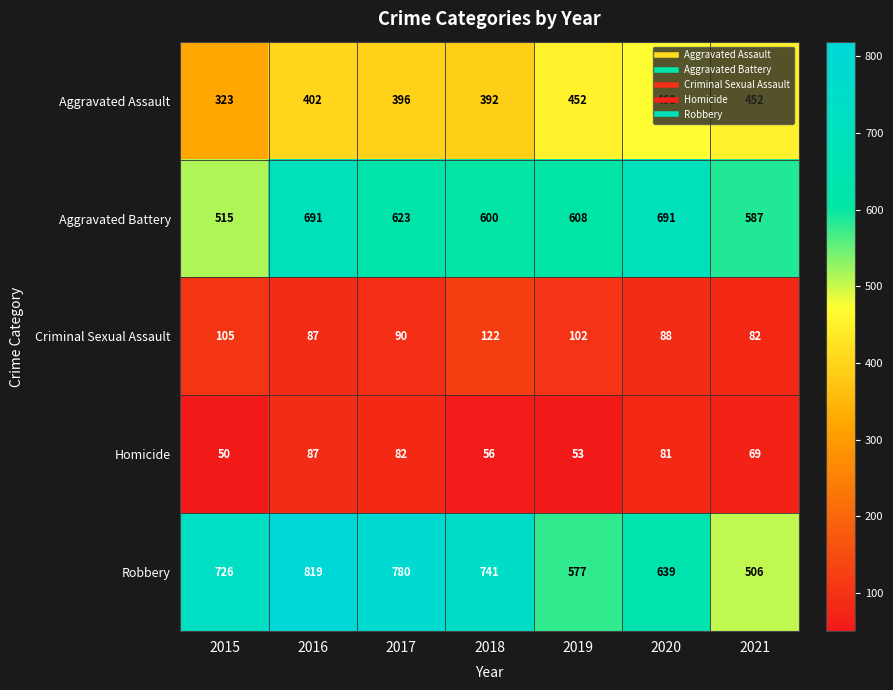

Which category has the highest value across all series?

2016